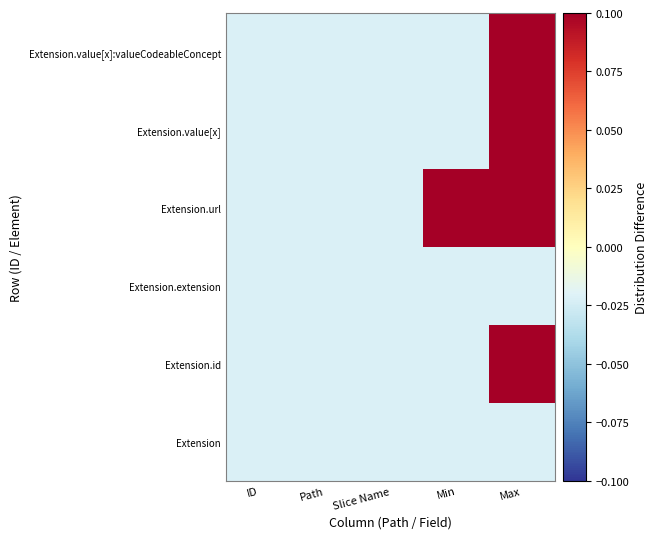

Which category has the highest value across all series?

Max